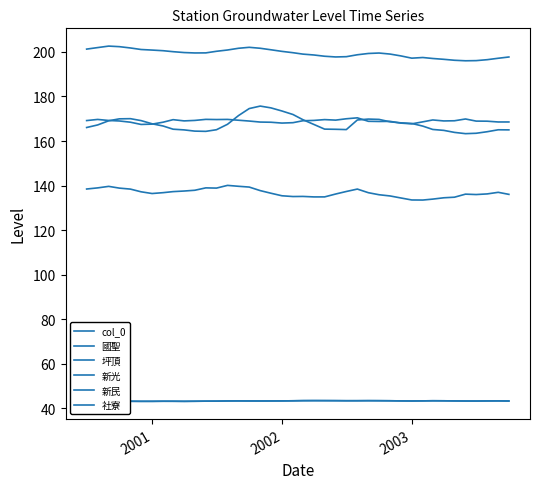

Does the chart have visible grid lines?

No